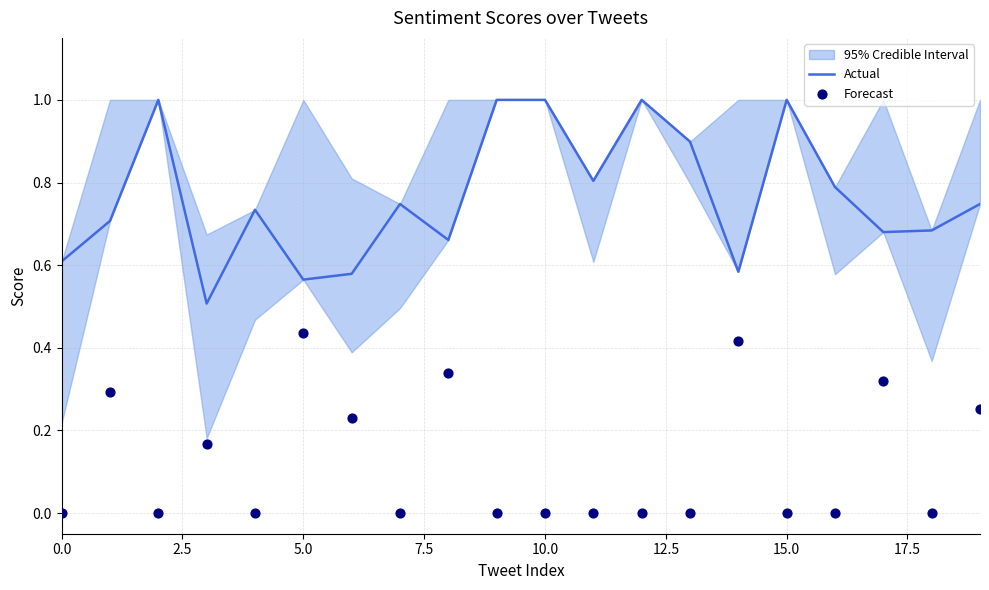

What is the minimum value for Actual?

0.5